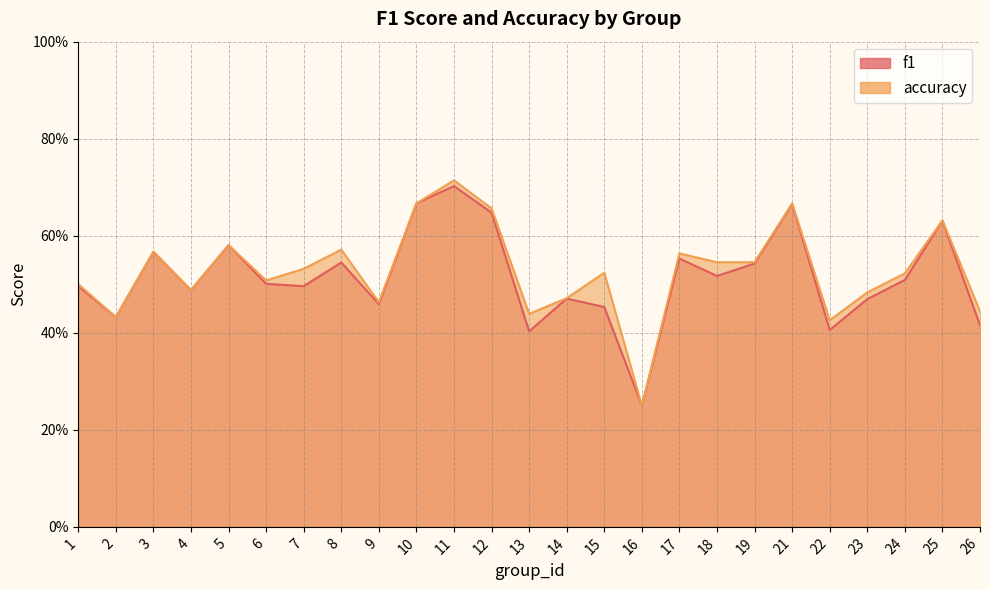

Which series has the largest total across all categories?

accuracy